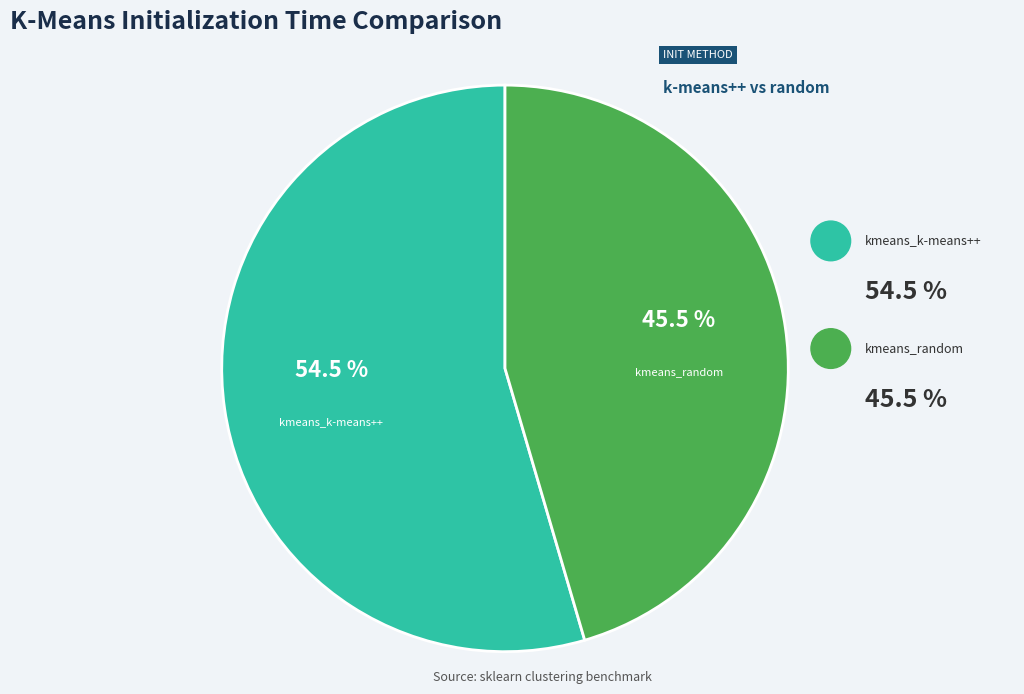

Does kmeans_random represent more than half of the total?

No